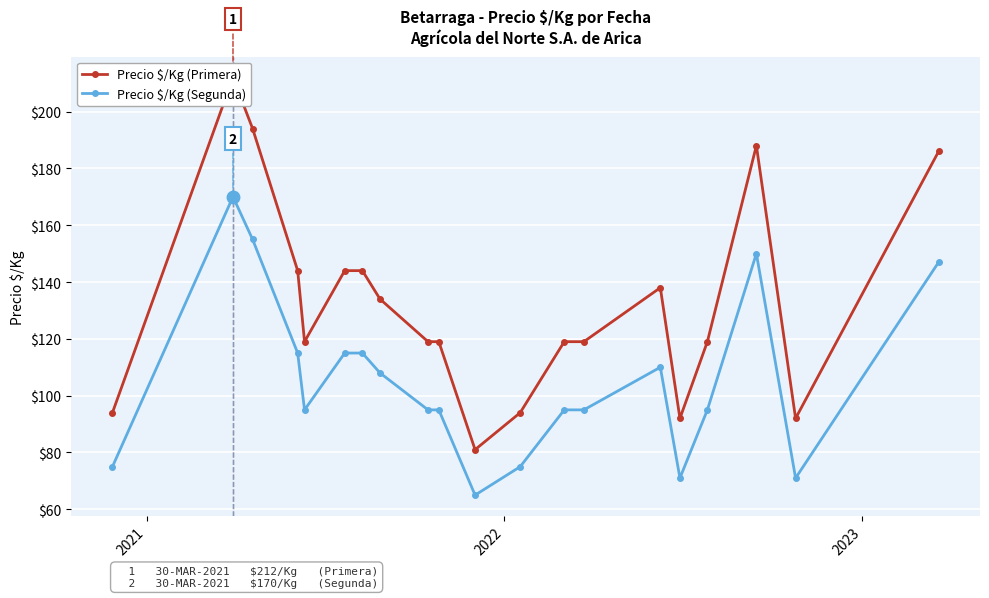

What is the greatest value displayed?

212